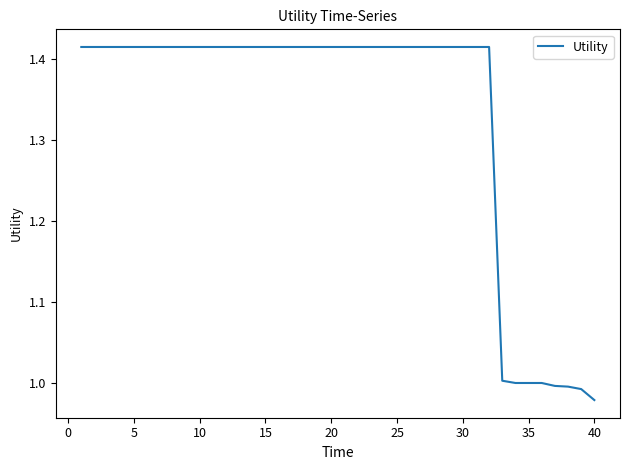

Count the number of categories in the chart.

40